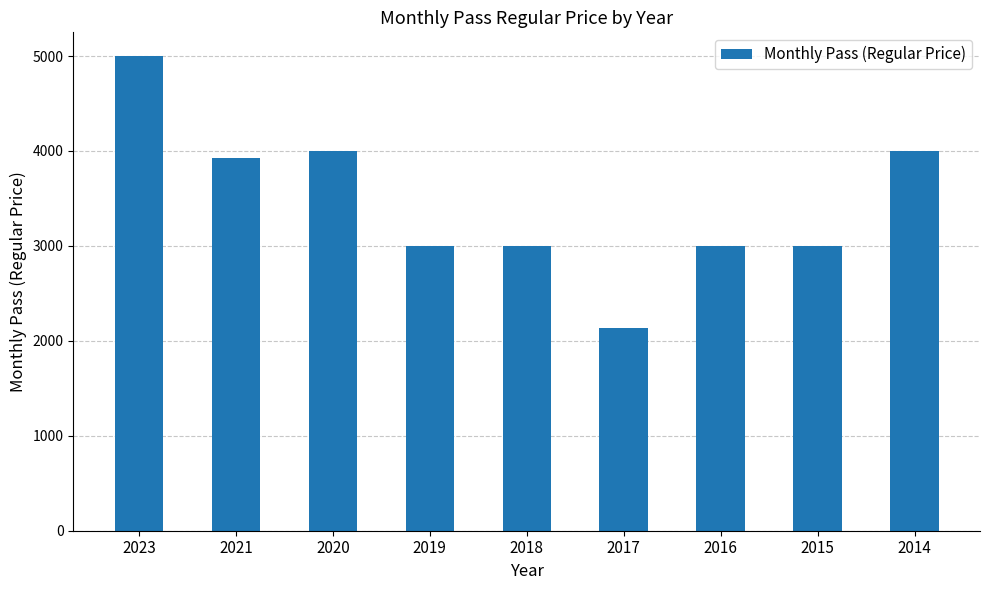

What is the difference between the values at 2017 and 2015?

863.0